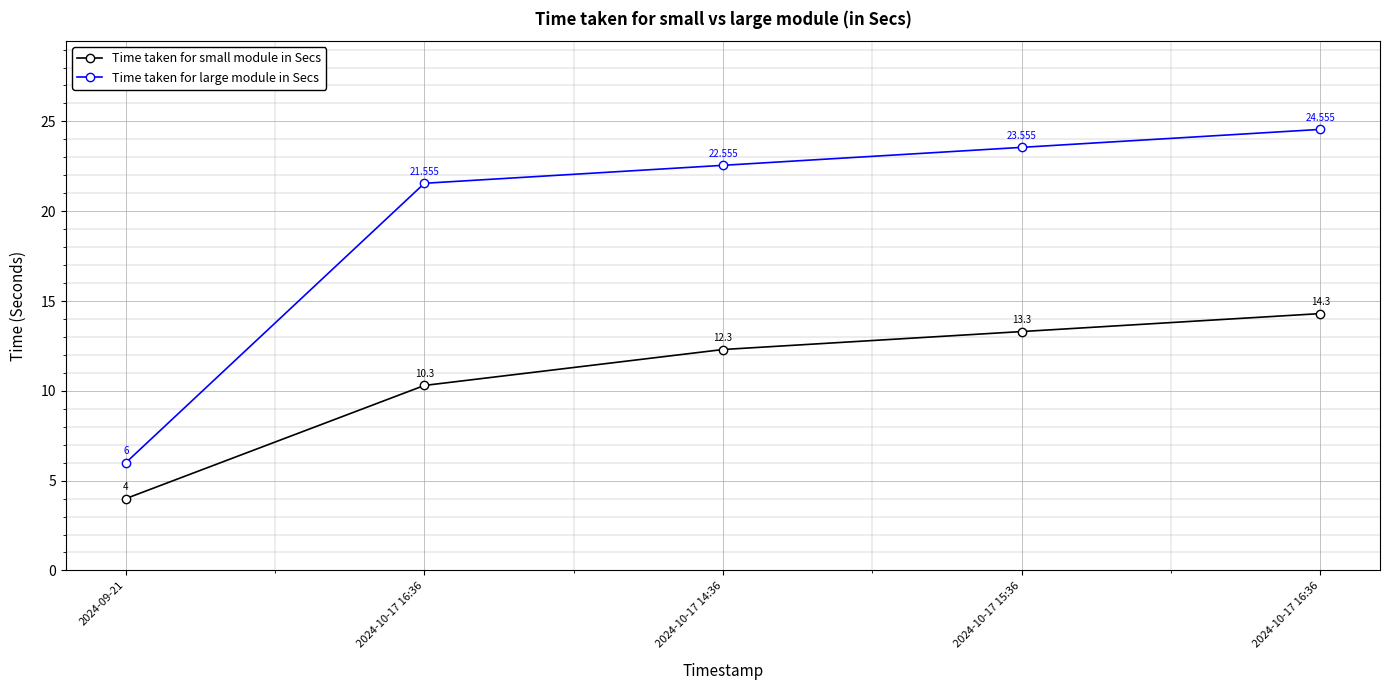

At which category is the sum across all series the highest?

2024-10-17 16:36